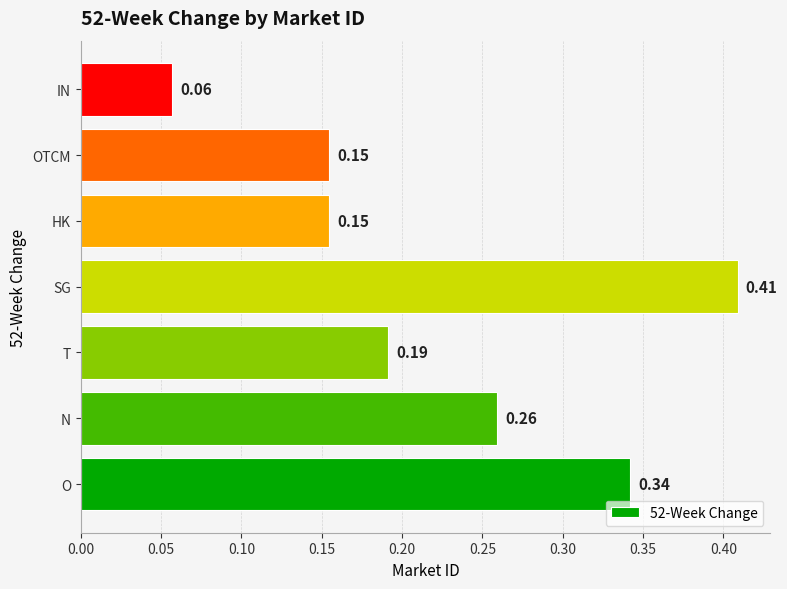

Which has a higher value, SG or T?

SG